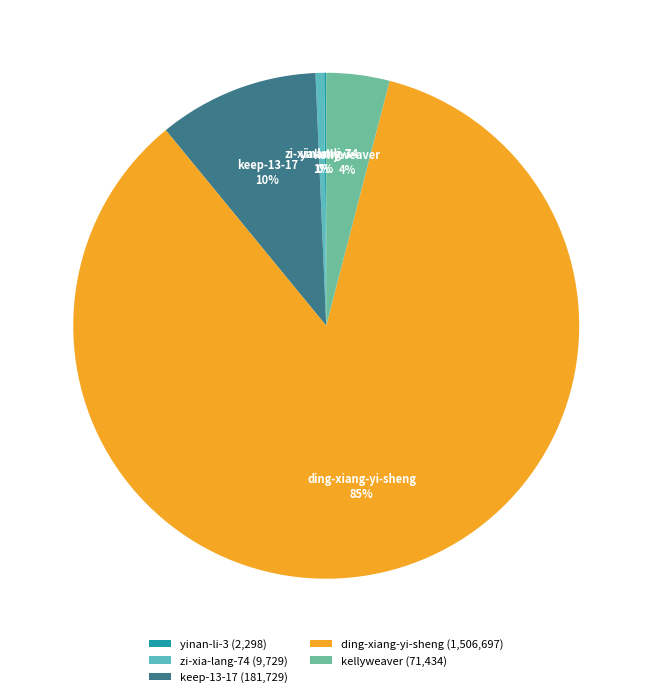

To the nearest percent, what is the difference between the kellyweaver and ding-xiang-yi-sheng slice percentages?

81%